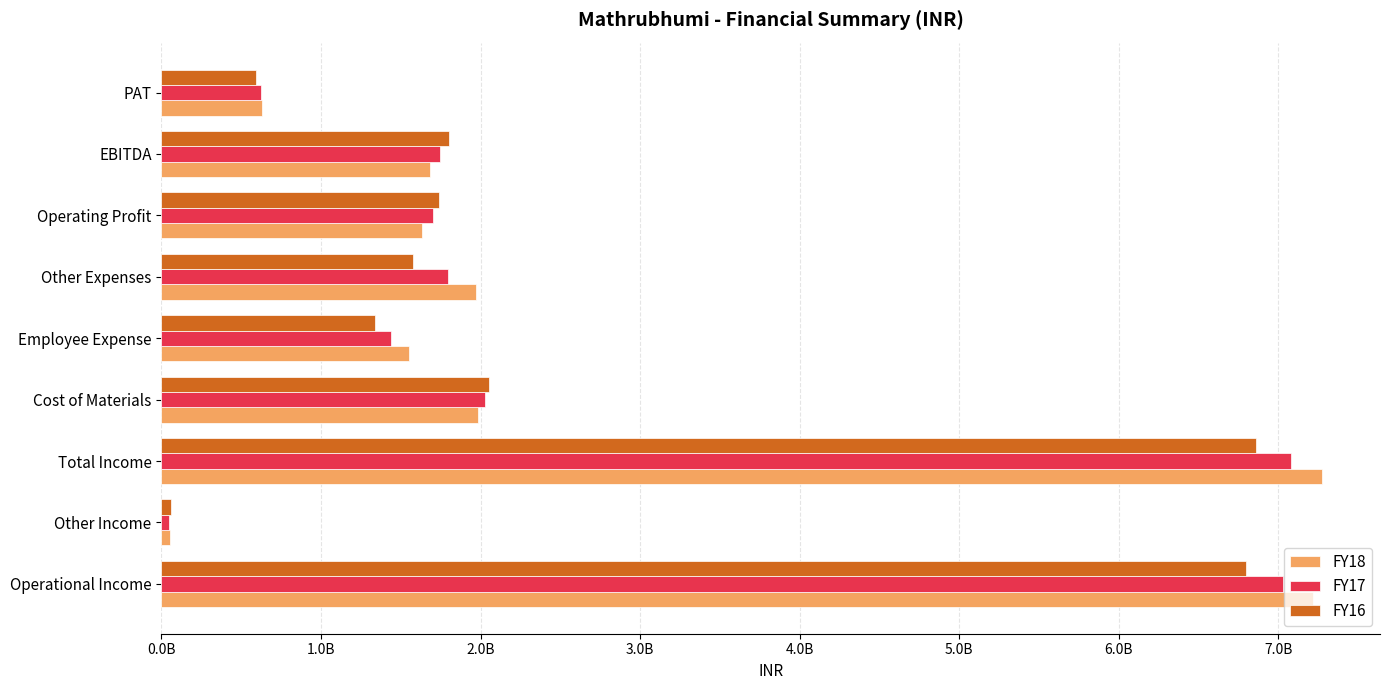

Where is FY18 nearest to the value 3663149738?

Cost of Materials